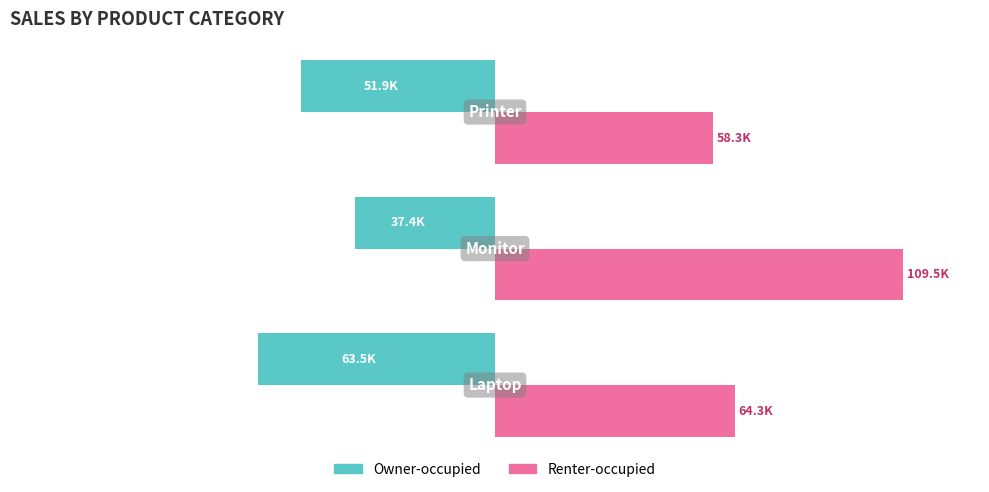

What are all the series names shown in the legend?

Owner-occupied, Renter-occupied